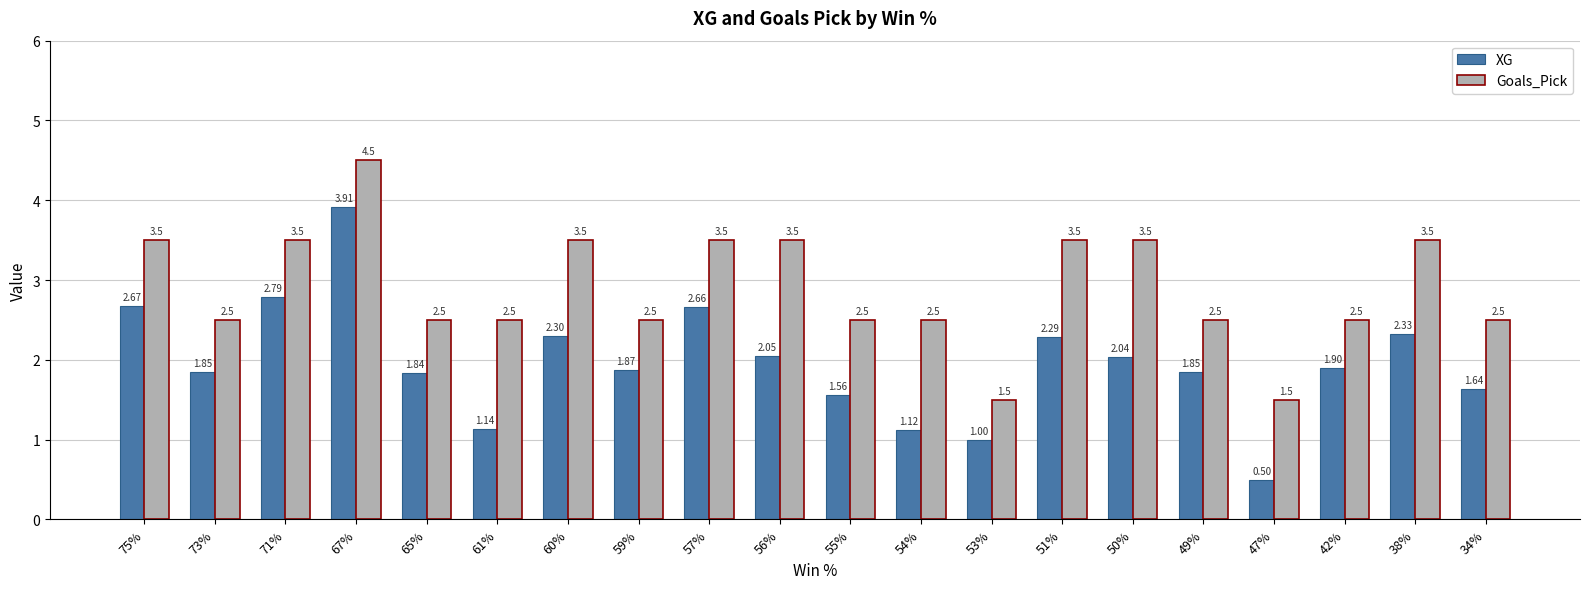

What is the approximate value of Goals_Pick at 65%?

2.5